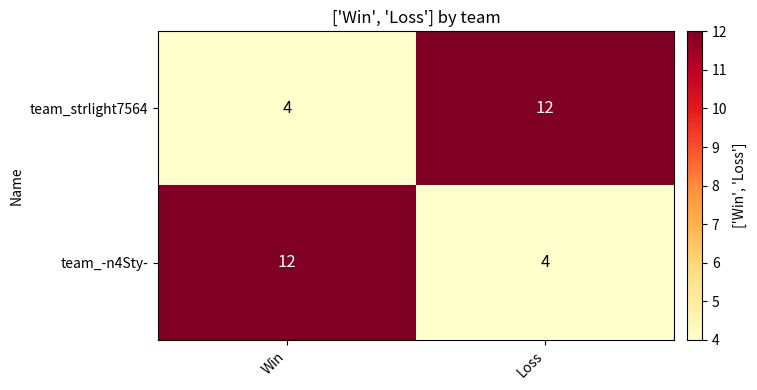

Rank the categories by team_strlight7564 value from highest to lowest.

Loss, Win